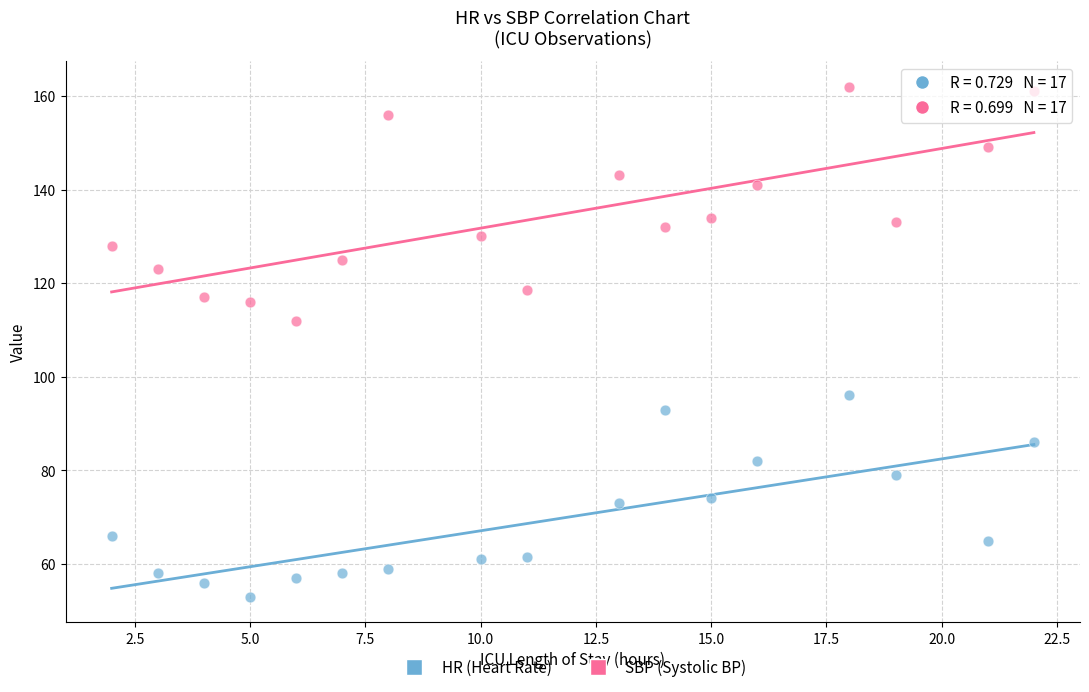

Across all data points, what is the range of Y values (max minus min)?

109.0